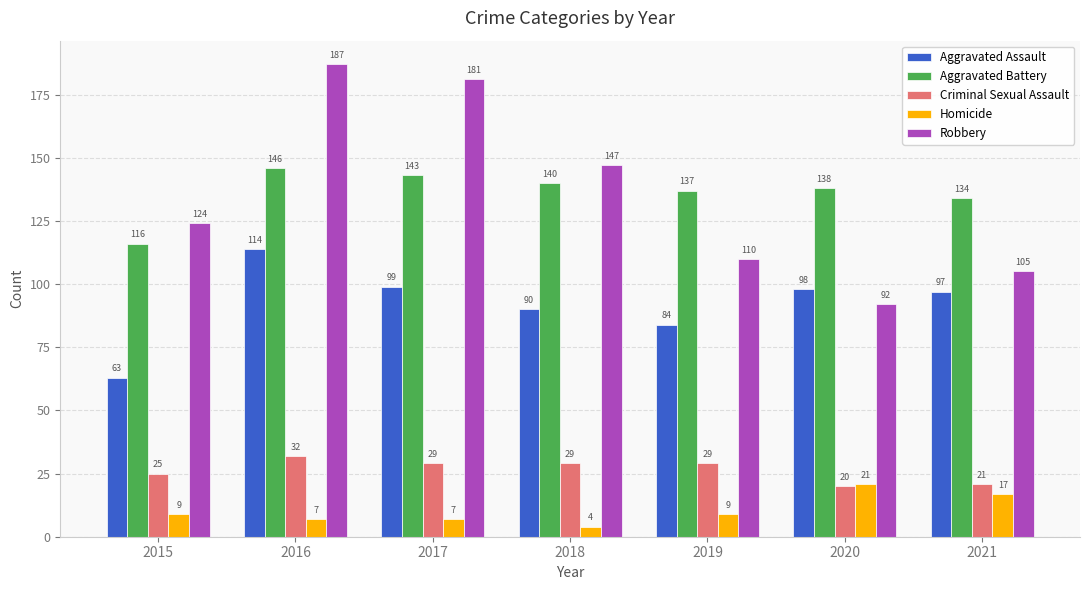

Does the chart contain stacked bars?

No